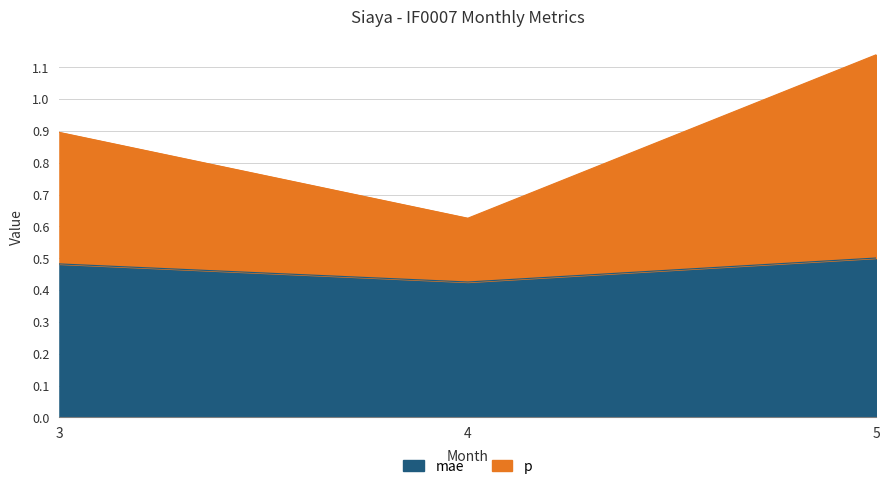

Which category has the lowest value in the mae series?

4